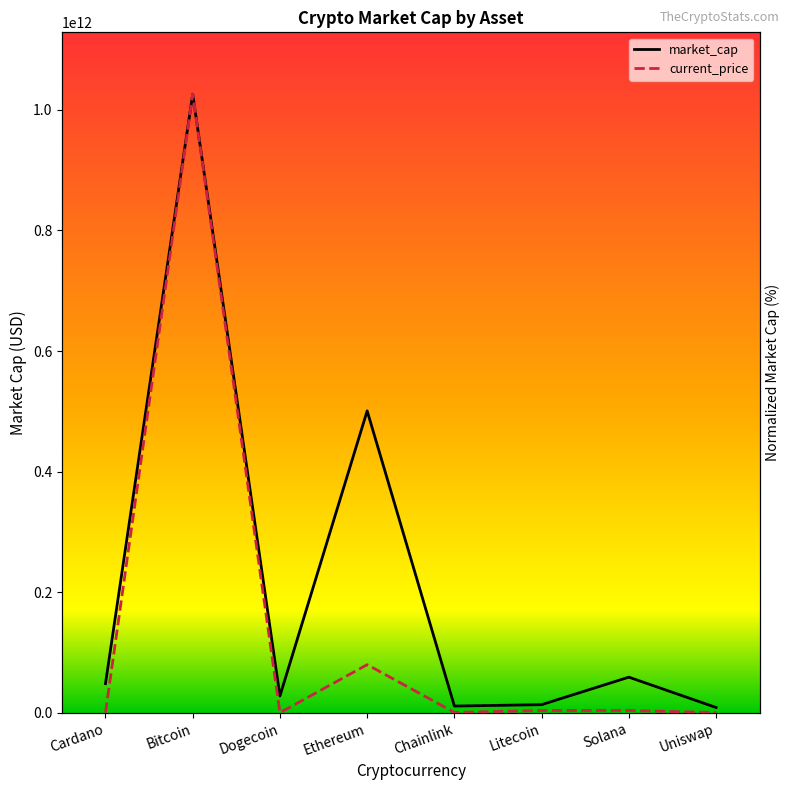

Reading left to right, list all the values displayed in this chart.

market_cap: Cardano=4.7	Bitcoin=100.0	Dogecoin=2.7	Ethereum=48.8	Chainlink=1.1	Litecoin=1.3	Solana=5.7	Uniswap=0.8
current_price: Cardano=0.0	Bitcoin=100.0	Dogecoin=0.0	Ethereum=7.8	Chainlink=0.0	Litecoin=0.4	Solana=0.4	Uniswap=0.0